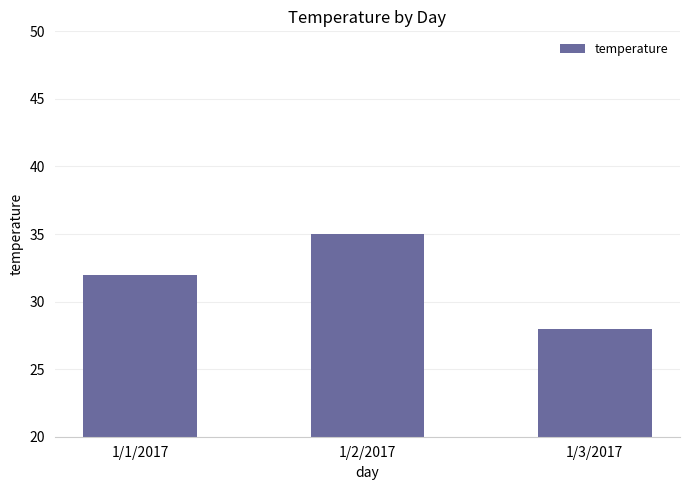

What is the difference between the second highest and minimum values?

4